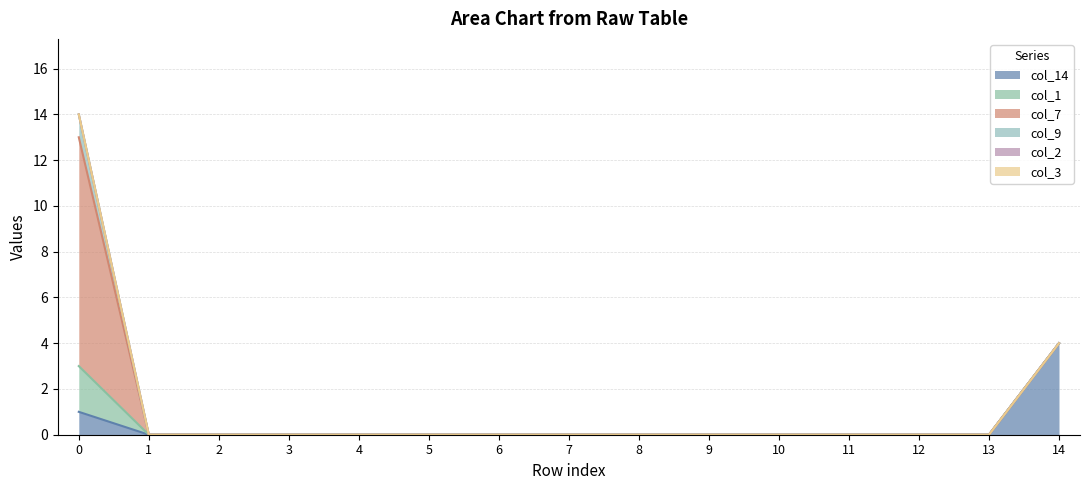

Which series has the widest spread of values?

col_7